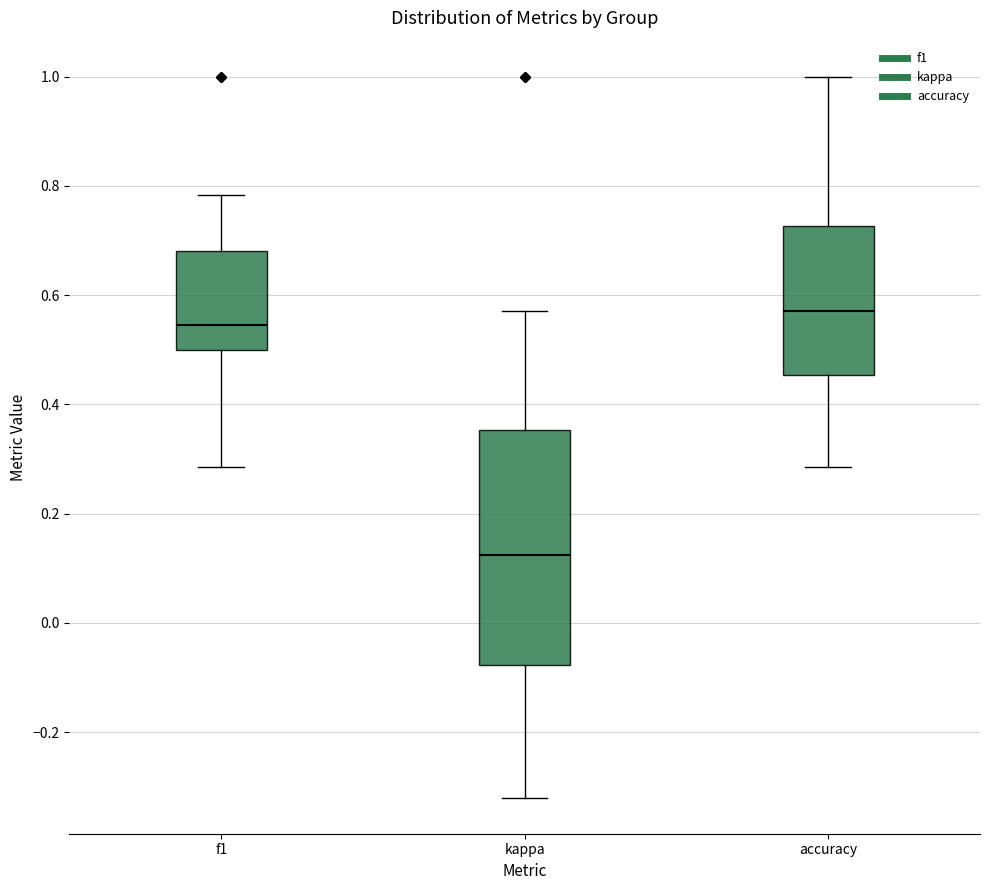

Comparing the boxes themselves (not the whiskers), which one is the tallest?

kappa